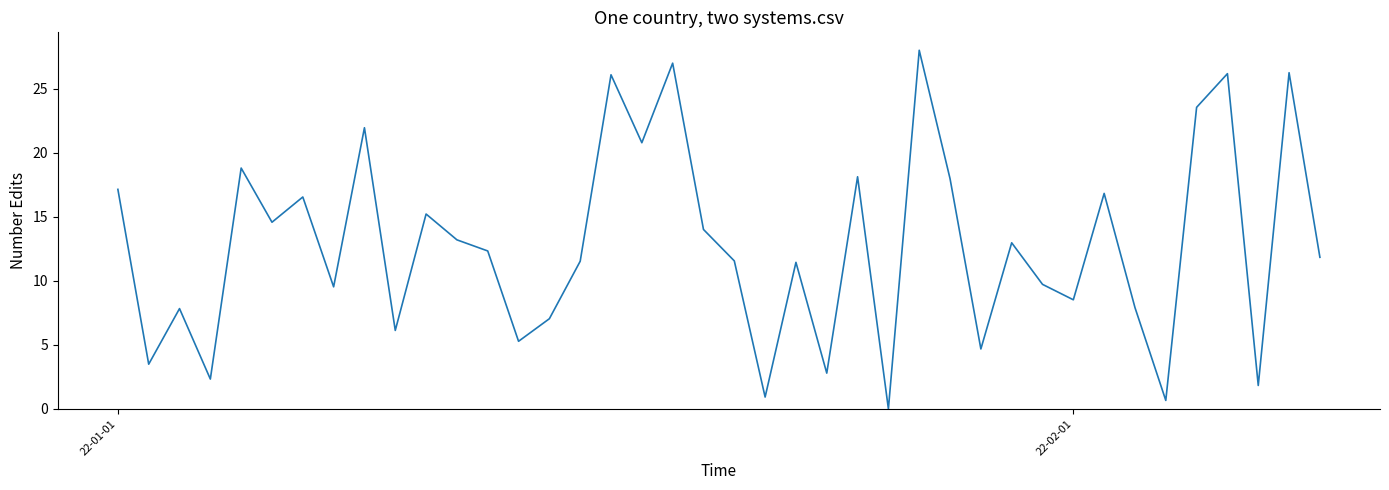

What is the difference between the maximum and minimum values?

28.0